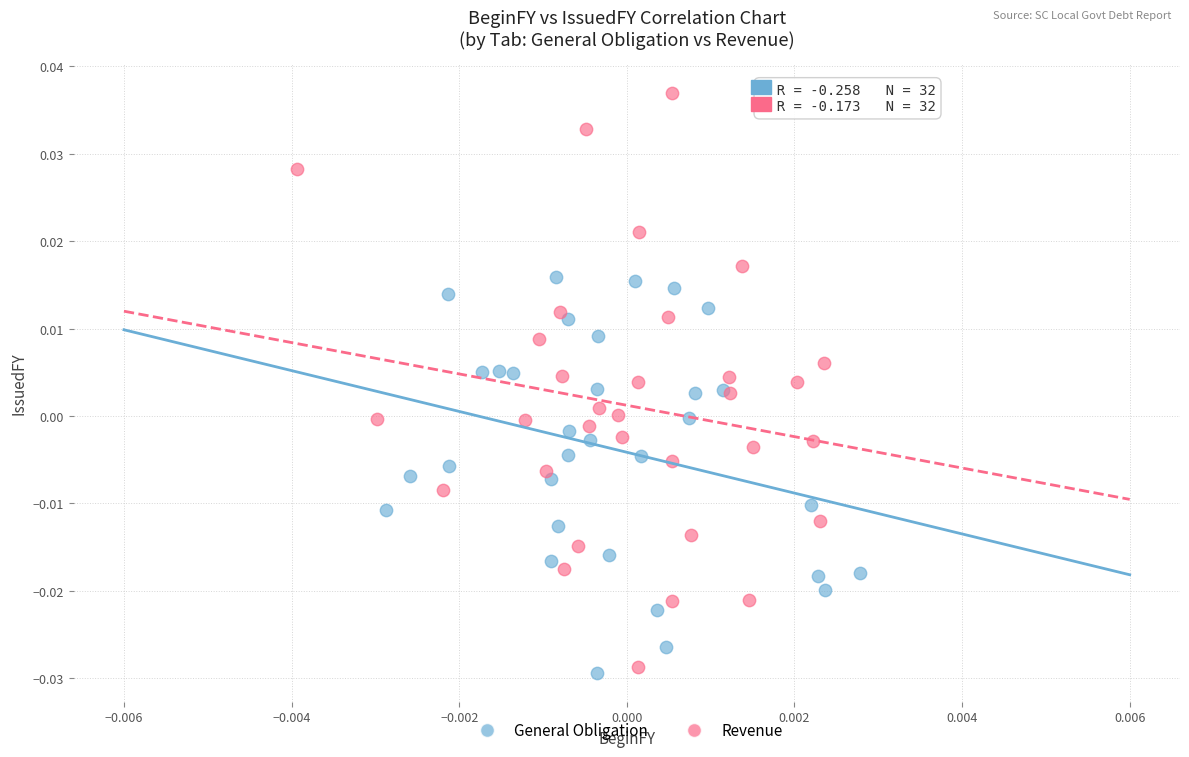

Which series contains the highest Y value?

Revenue